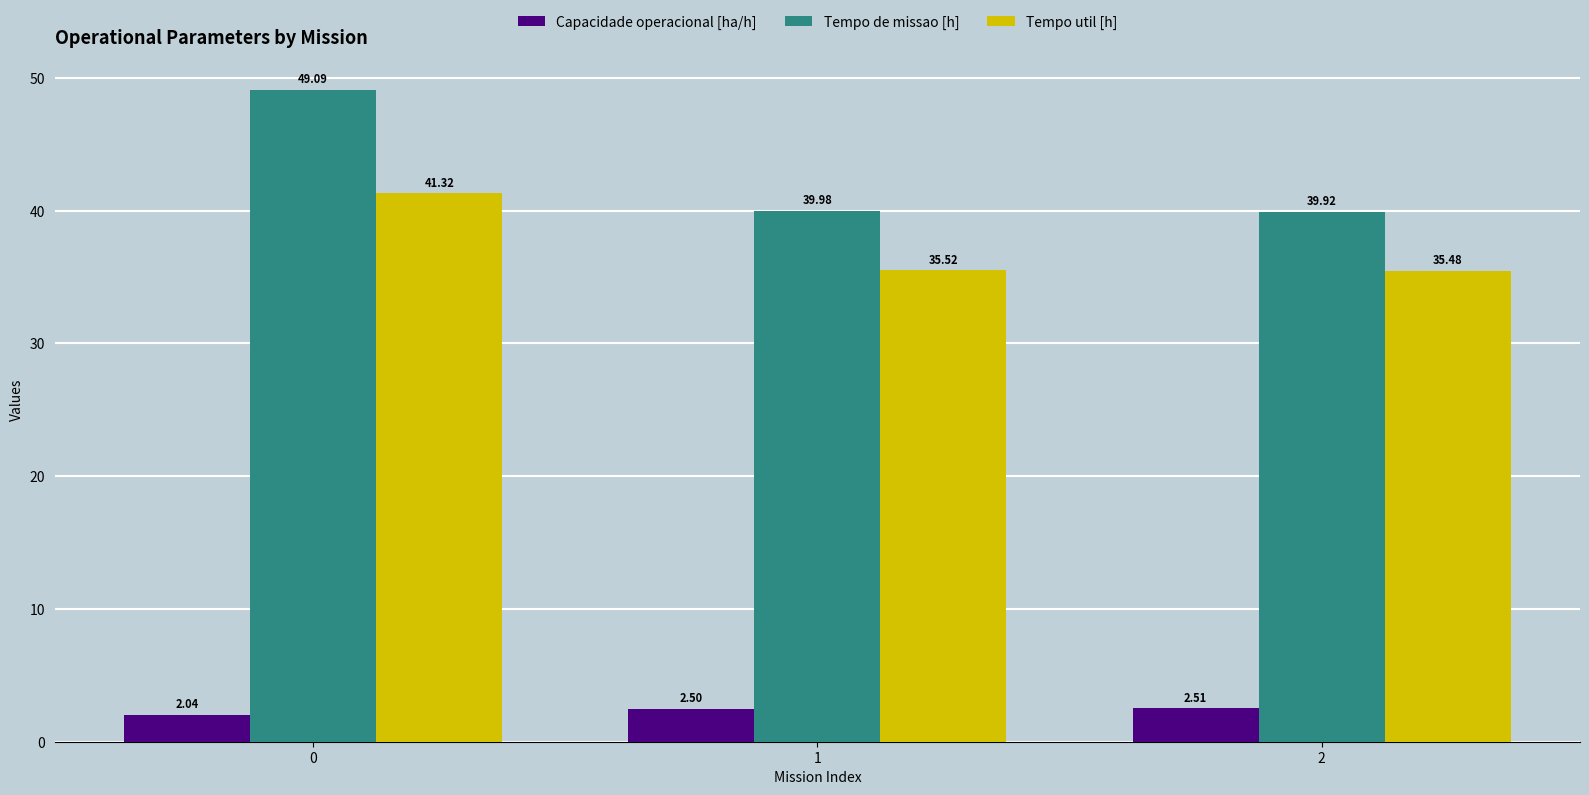

How many bars are there in total?

9